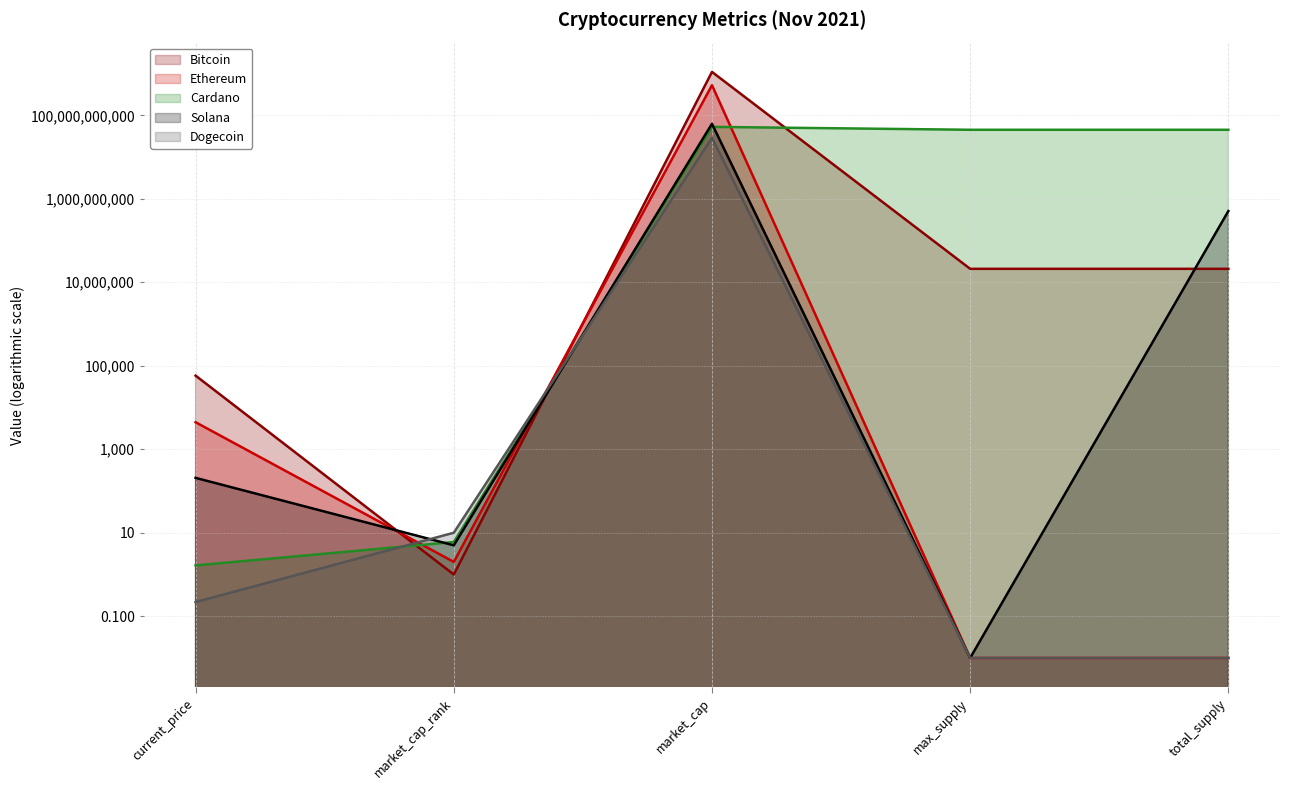

Which series has the widest spread of values?

Bitcoin